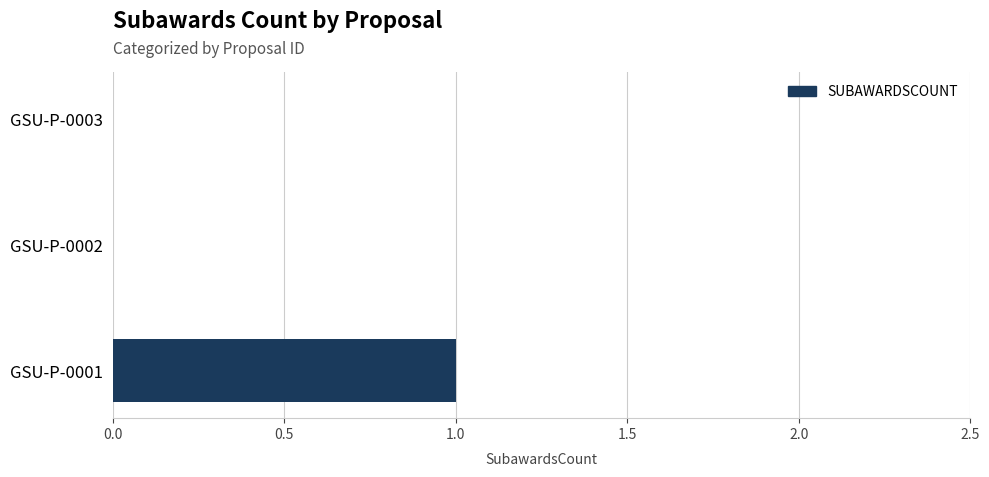

Reading bottom to top, transcribe all the data shown in this chart.

GSU-P-0001=1	GSU-P-0002=0	GSU-P-0003=0